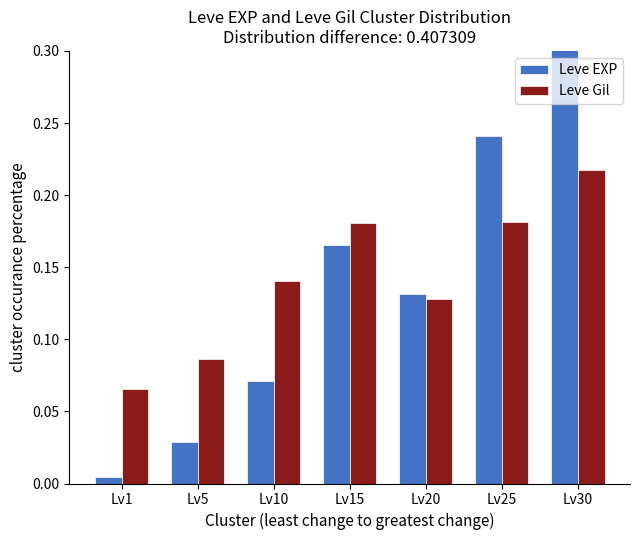

What is the value of the Leve Gil bar at the 6th from the left?

0.2